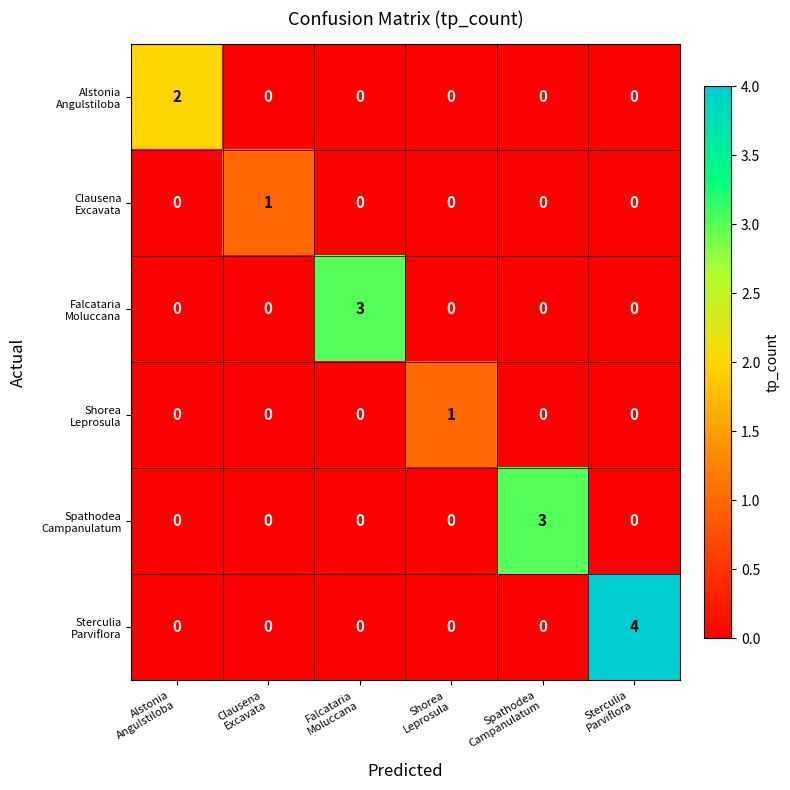

What is the maximum value shown in the chart?

4